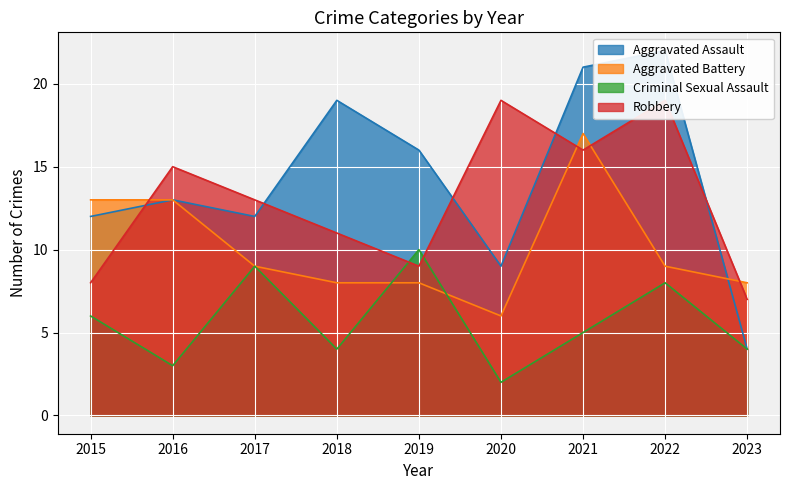

What is the spread (max minus min) of values at 2015?

7